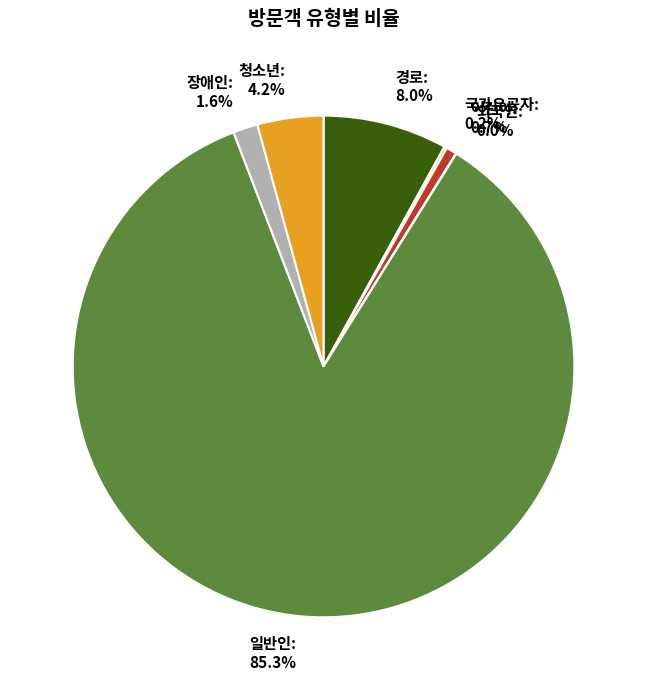

To the nearest percent, what percentage of the pie is 청소년?

4%